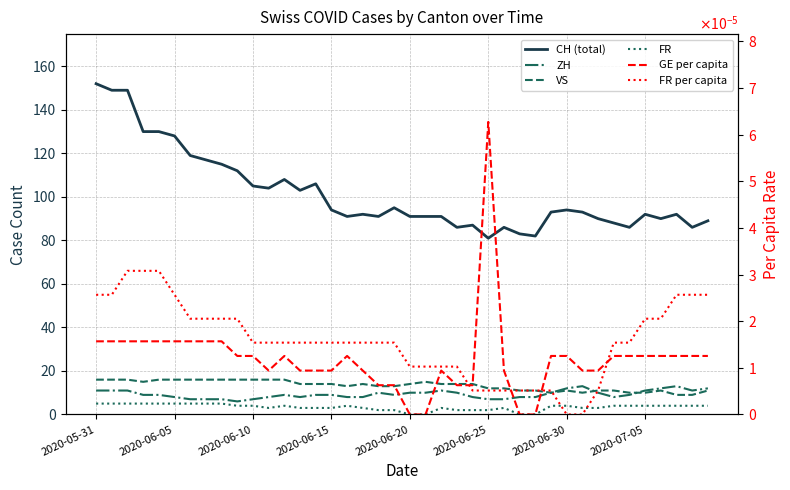

Which series has the largest range (max minus min)?

CH (total)